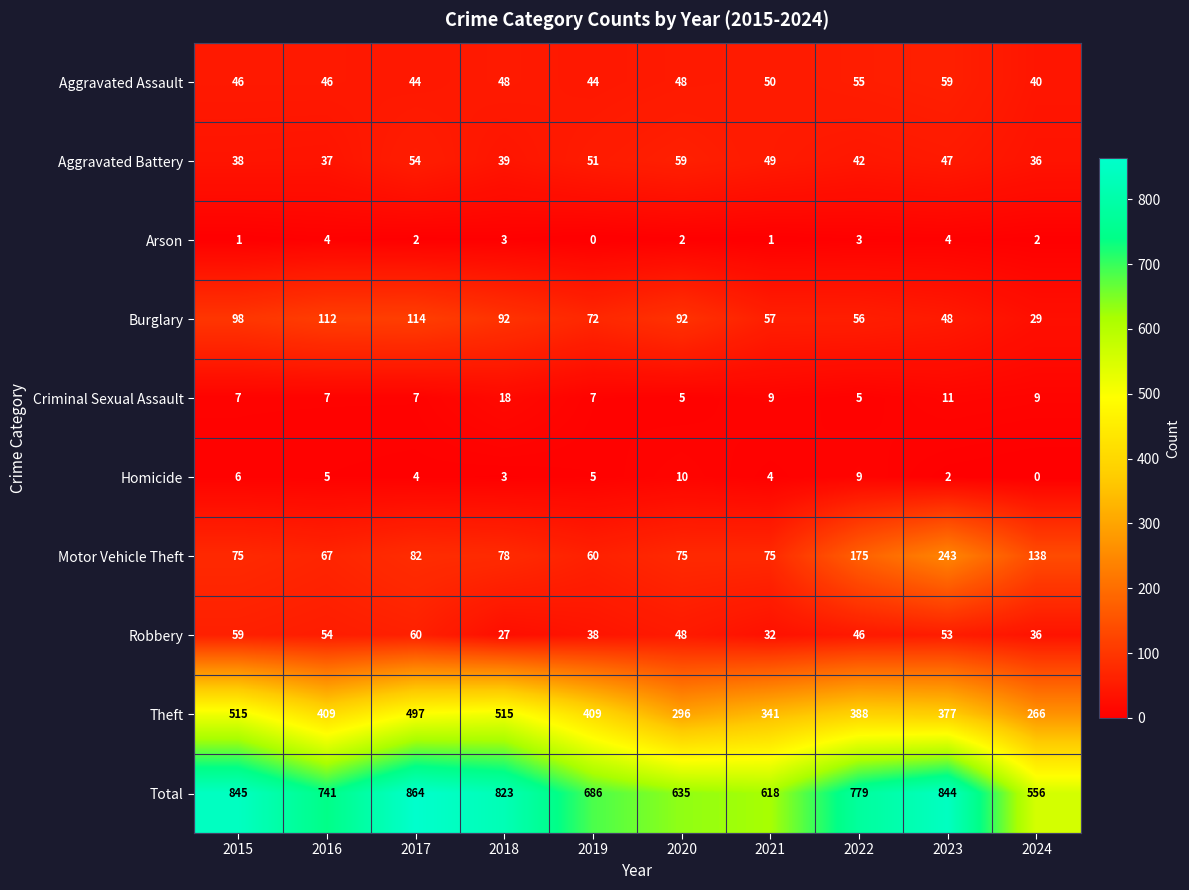

What is the lowest value of the Criminal Sexual Assault series?

5